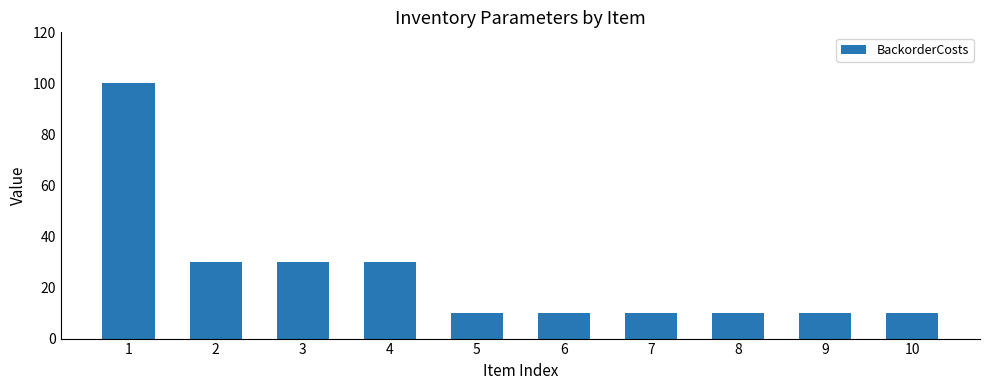

The value at 3 is 30. True or false?

True